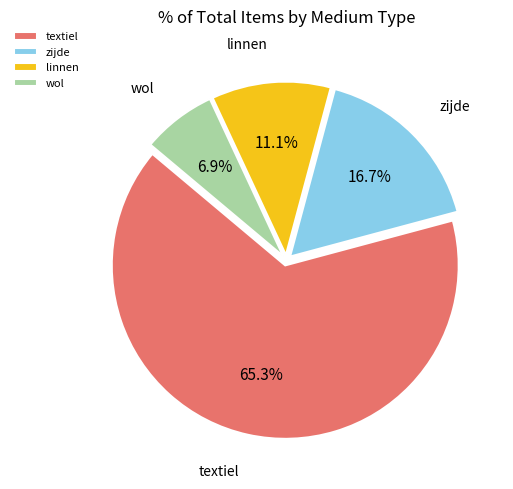

Is it true that linnen is 1% of the pie?

False